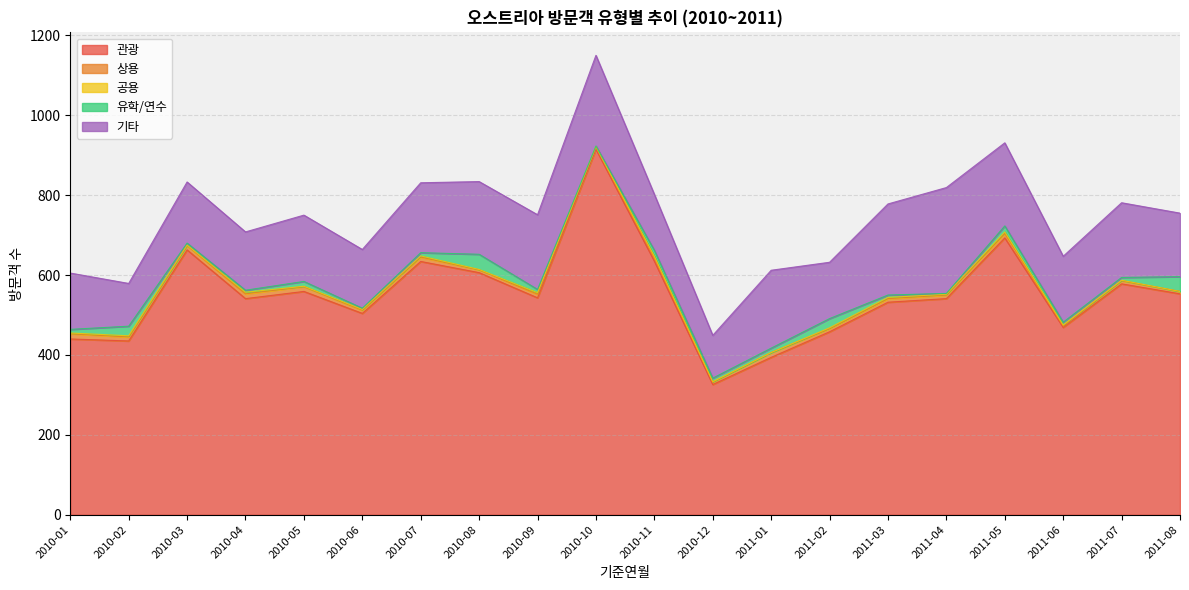

What is the label of the 9th point from the left?

2010-09